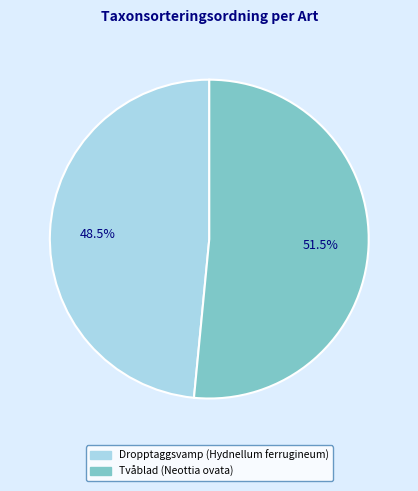

To the nearest percent, what is the average slice percentage?

50%